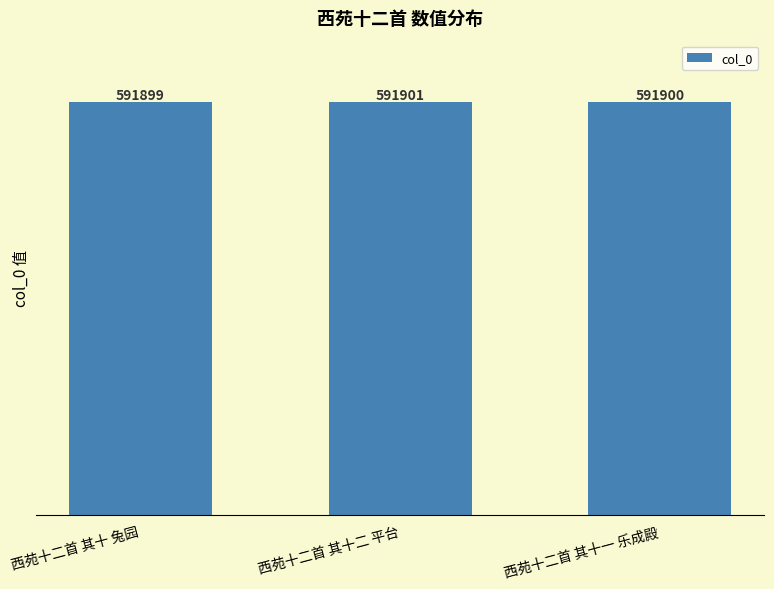

Between 西苑十二首 其十二 平台 and 西苑十二首 其十一 乐成殿, which is larger?

西苑十二首 其十二 平台